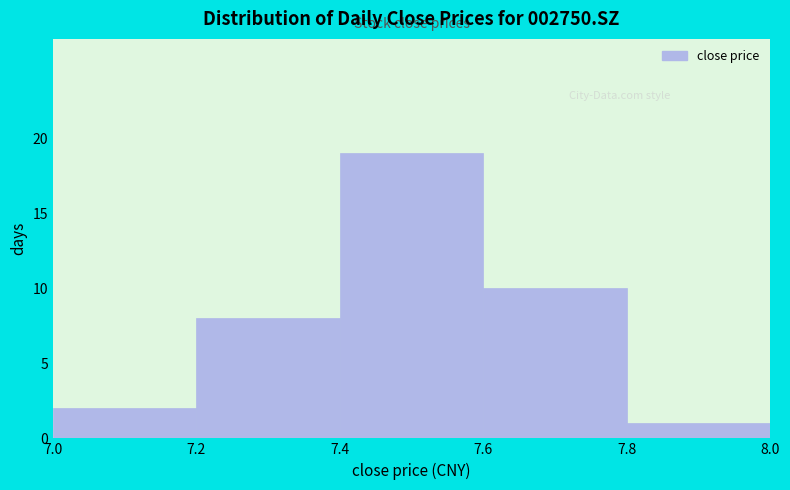

Reading left to right, transcribe this chart: for each bar, give the range it covers on the x-axis and its height. The values are not printed on the chart, so give them approximately, as read against the axis.

7.0 to 7.2: 2
7.2 to 7.4: 8
7.4 to 7.6: 19
7.6 to 7.8: 10
7.8 to 8.0: 1